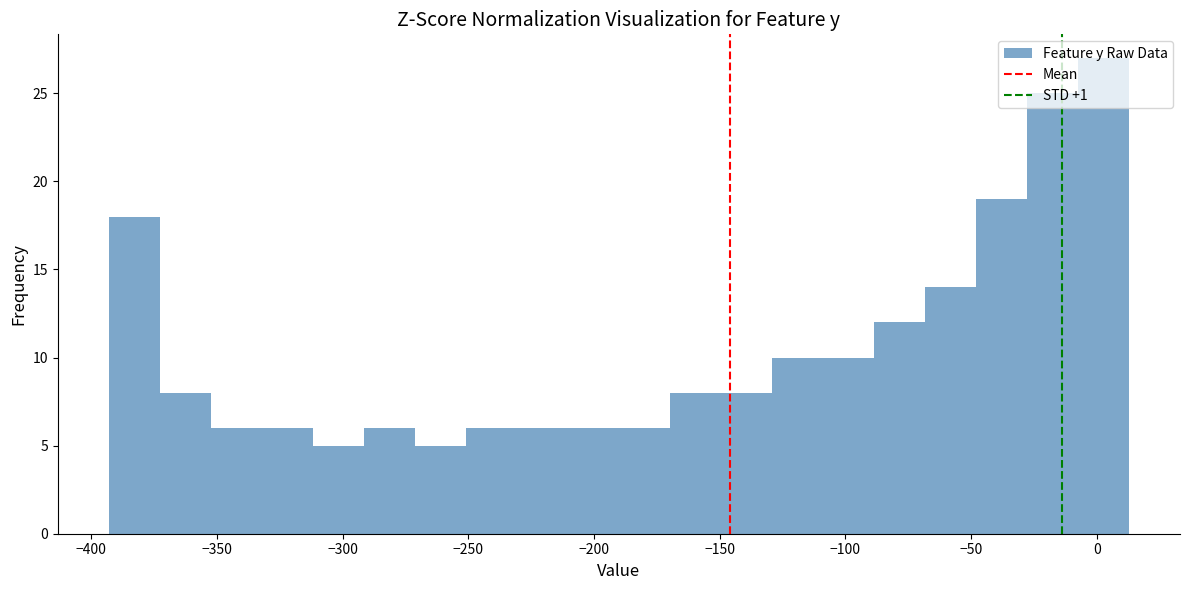

What is the height of the bar covering -30 to -5 on the x-axis? Neither the bar edges nor the heights are printed on the chart, so give them approximately, as read against the axes.

25